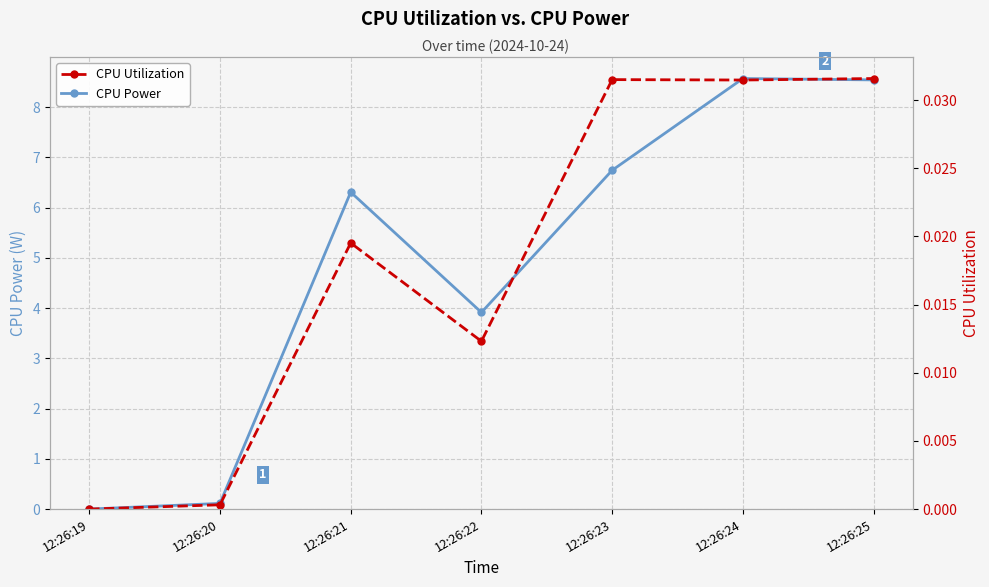

Reading left to right, transcribe all the data shown in this chart.

CPU Power: 12:26:19=0.0	12:26:20=0.1	12:26:21=6.3	12:26:22=3.9	12:26:23=6.7	12:26:24=8.6	12:26:25=8.5
CPU Utilization: 12:26:19=0.0	12:26:20=0.0	12:26:21=0.0	12:26:22=0.0	12:26:23=0.0	12:26:24=0.0	12:26:25=0.0